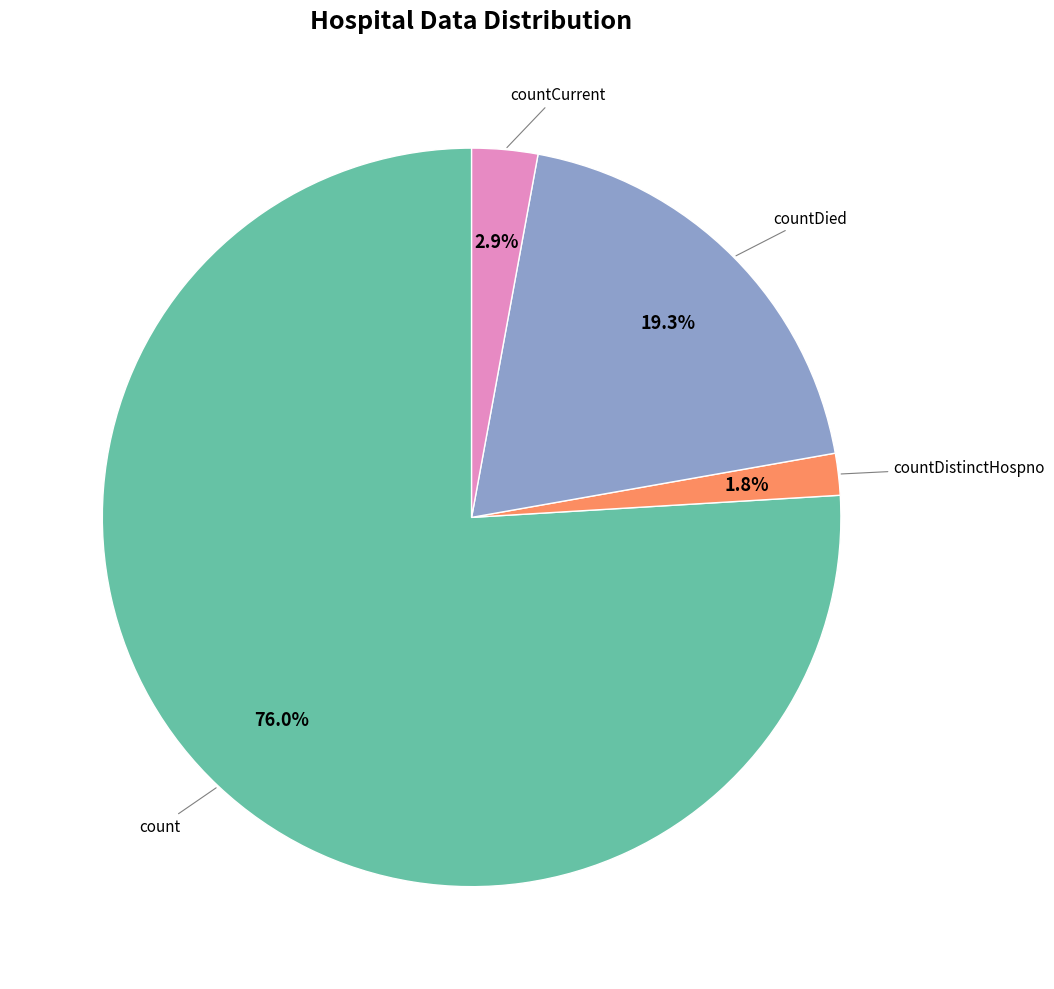

Is there any slice that represents more than half of the pie?

Yes